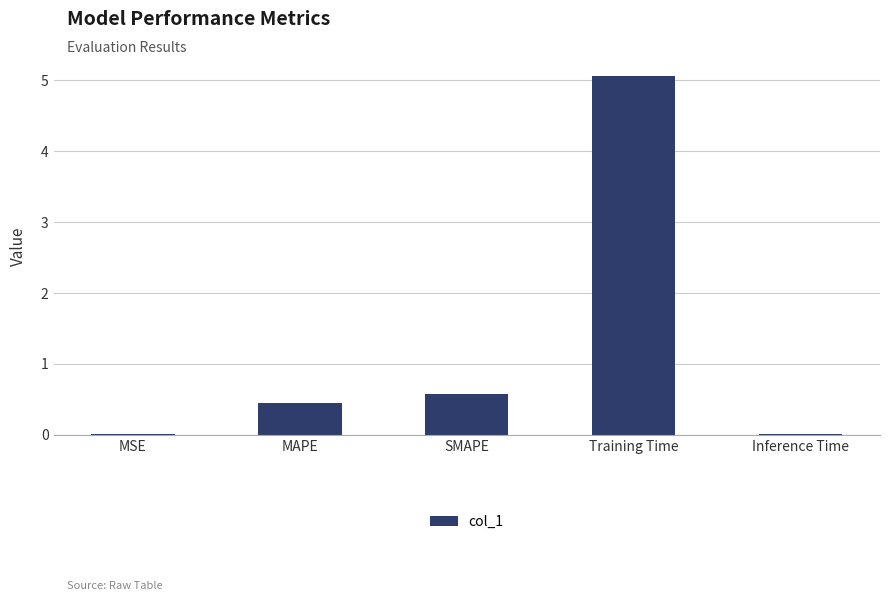

Which label corresponds to the largest value in the chart?

Training Time